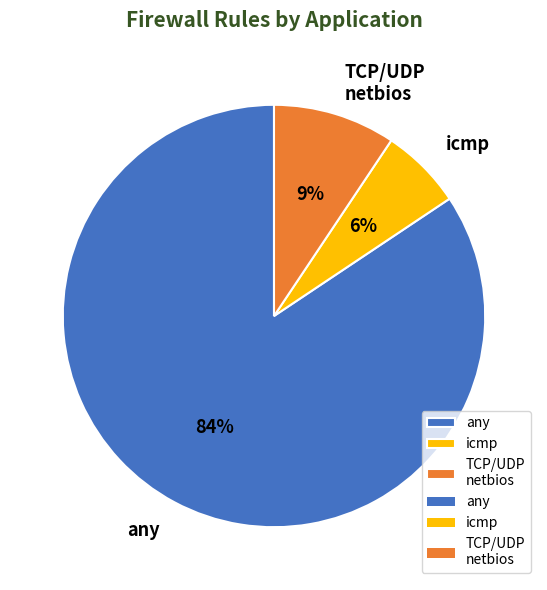

Combined, do icmp and any account for over 50%?

Yes